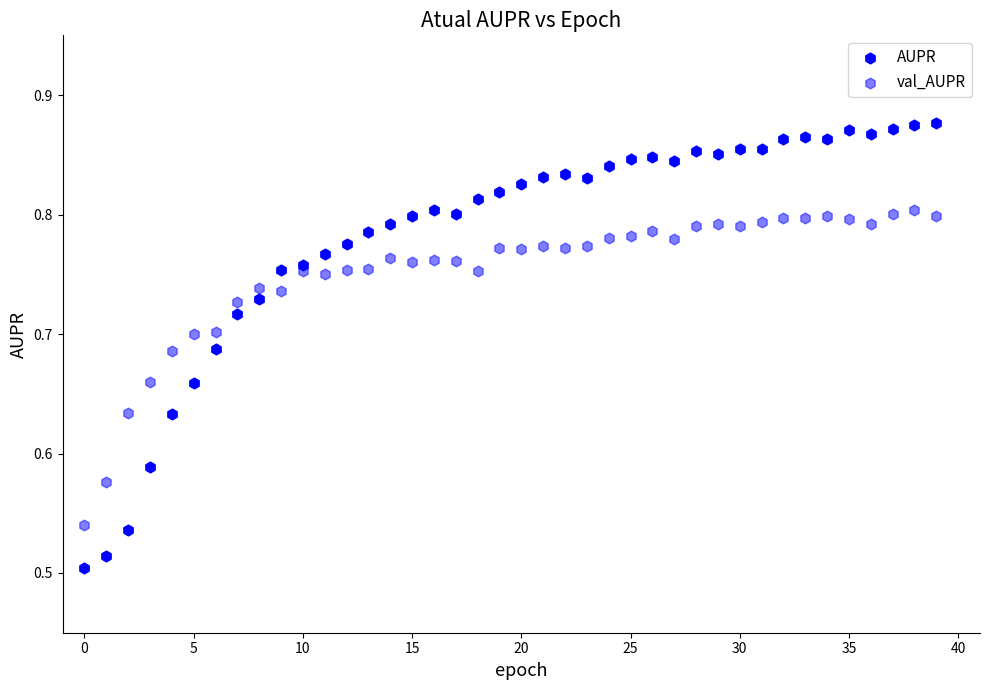

How many points are shown in the scatter plot?

80